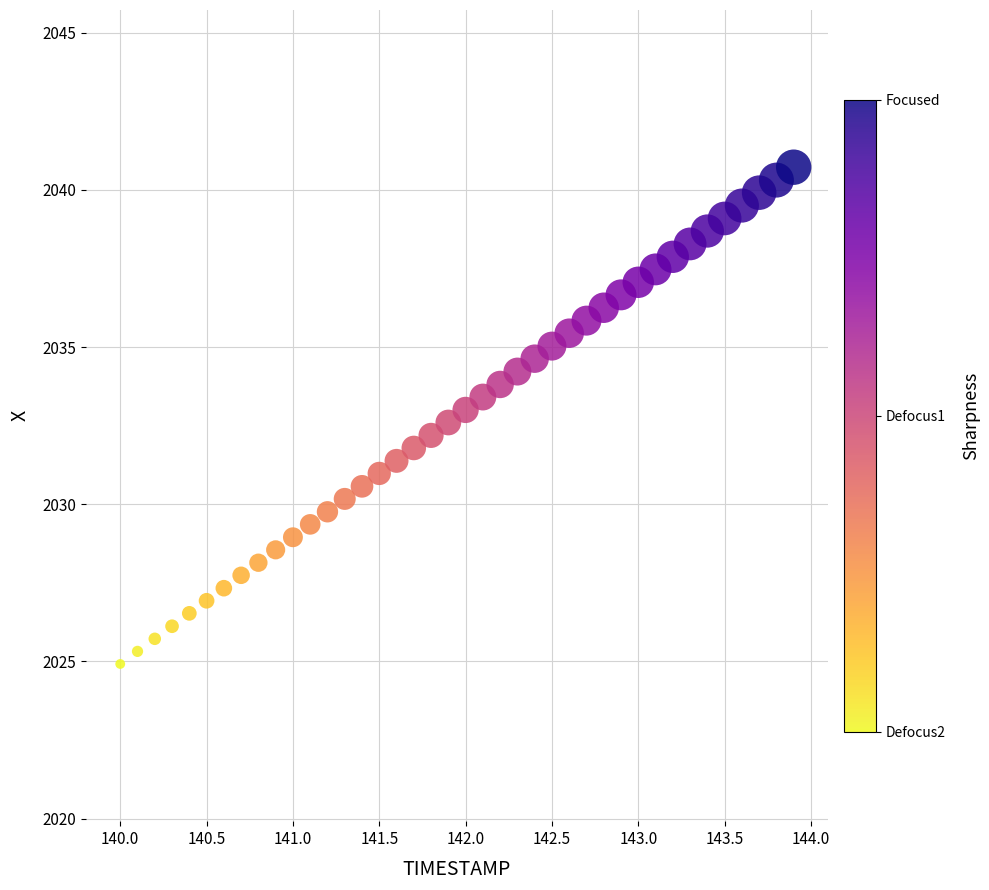

What is the range of X values (max minus min)?

3.9